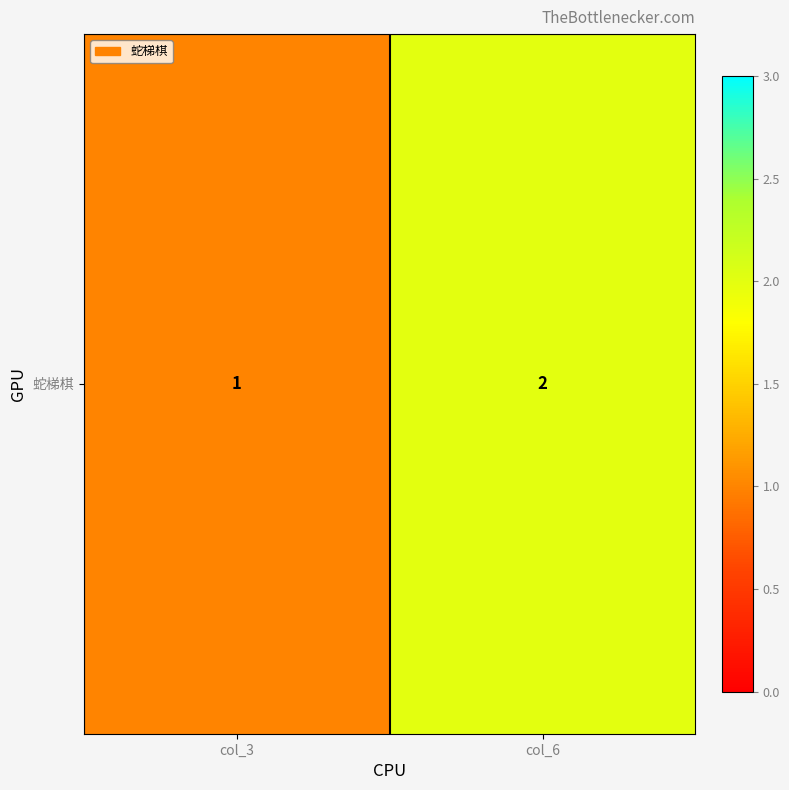

How many data points does each series have?

2